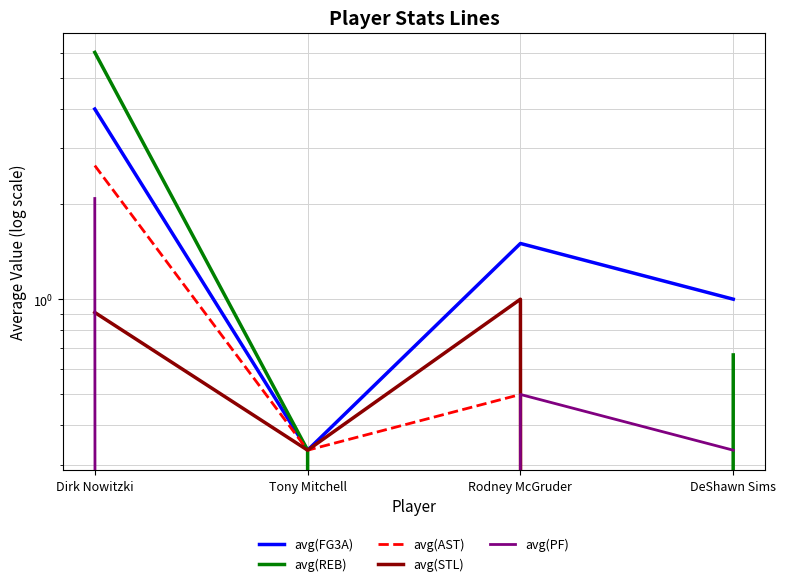

What is the total value across all series at Tony Mitchell?

1.3